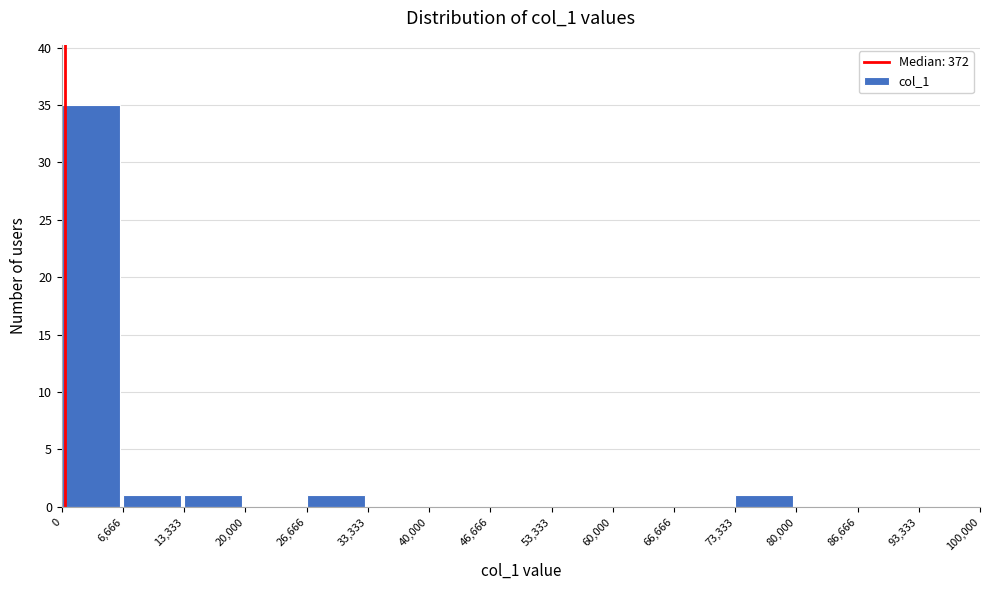

Over which range of the x-axis is the bar tallest?

0 to 6,666